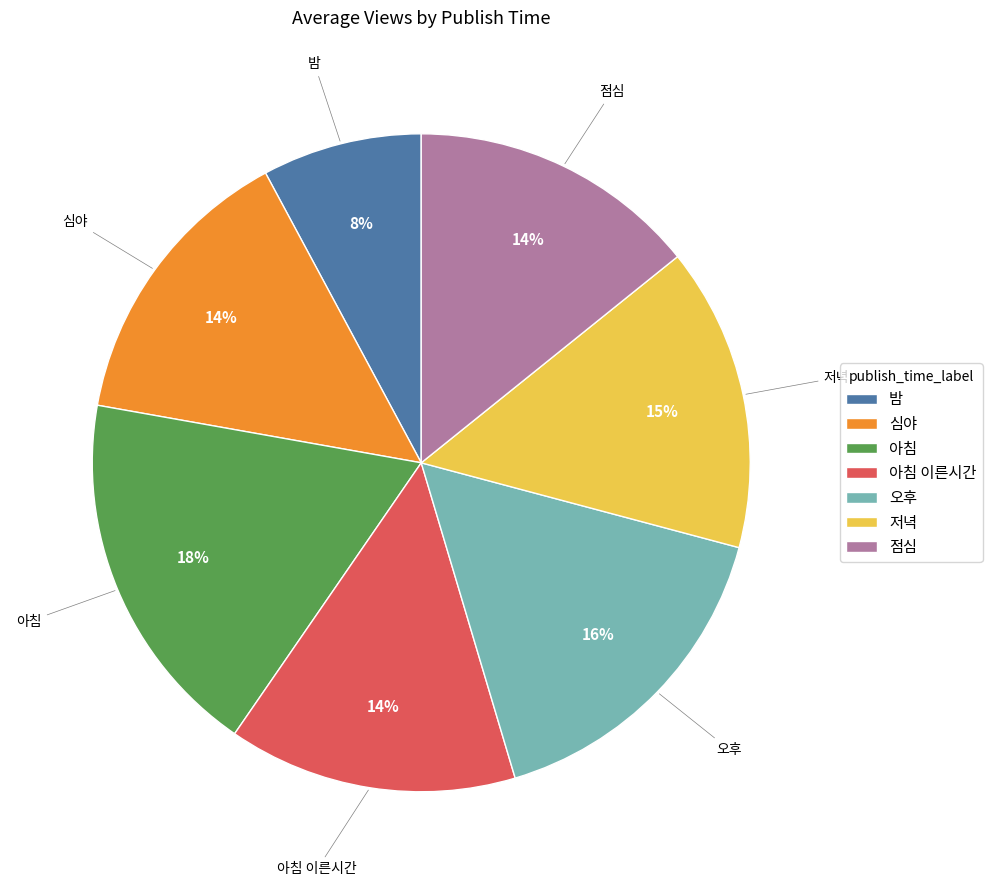

Is the sum of 아침 and 아침 이른시간 greater than half?

No